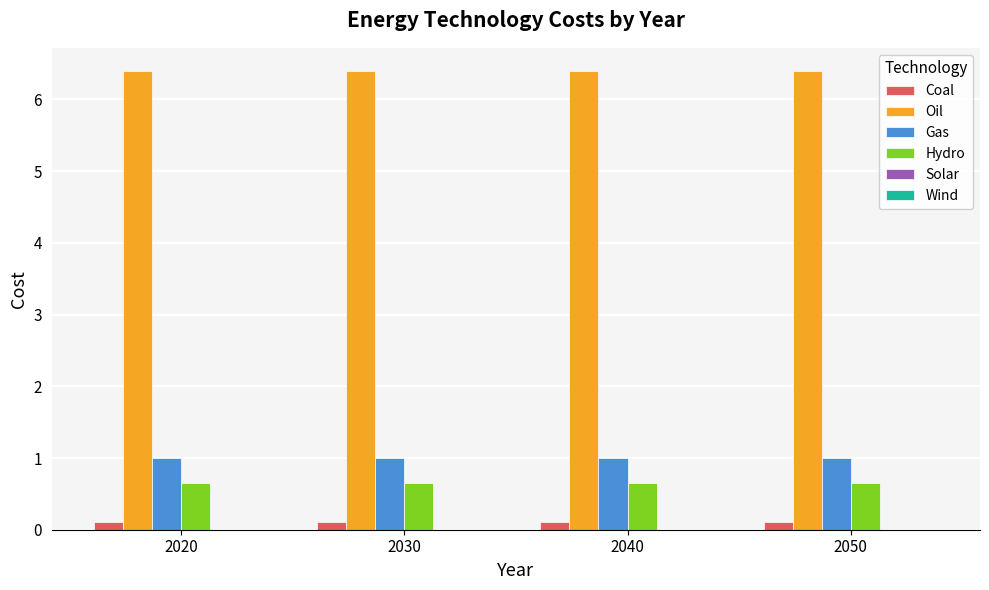

Which series has the largest total across all categories?

Oil